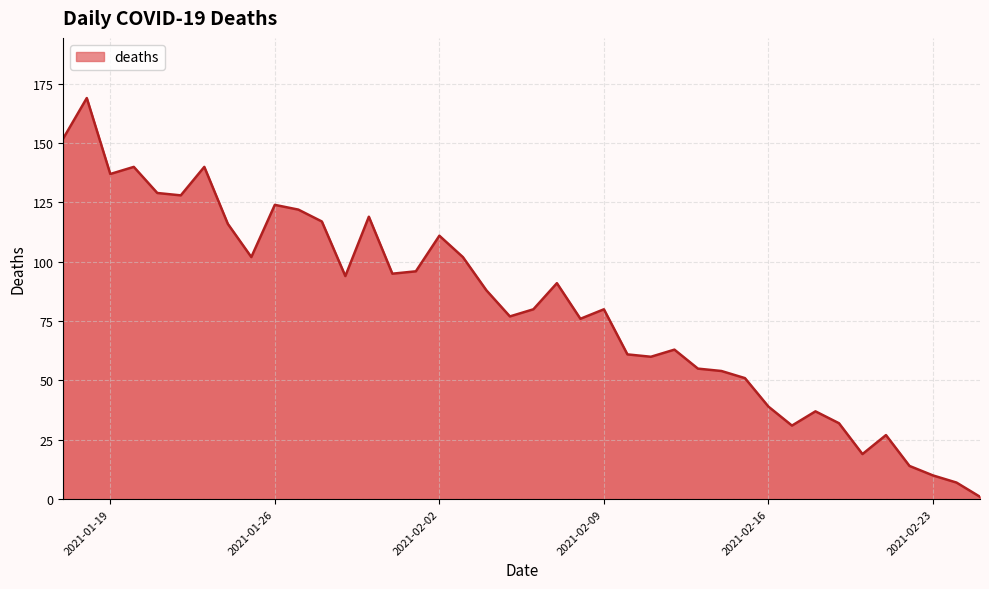

What is the greatest value displayed?

169